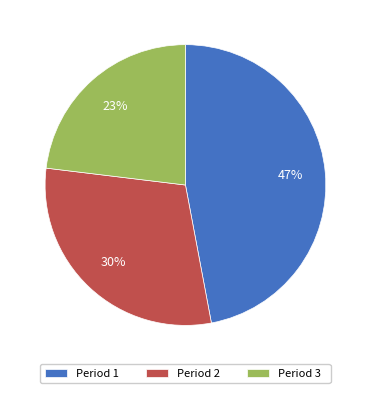

Does Period 2 account for over 50% of the chart?

No